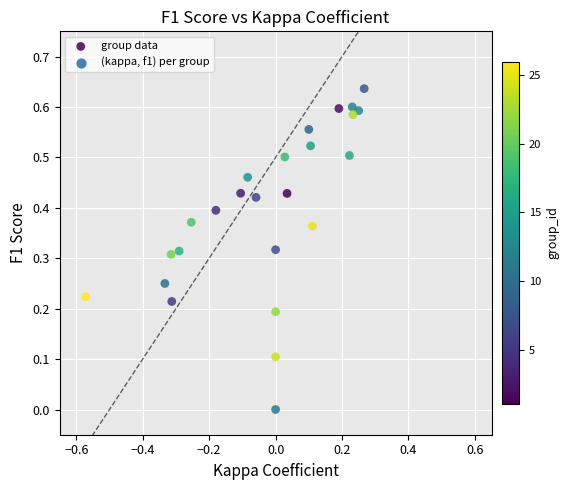

What is the range of X values (max minus min)?

0.8